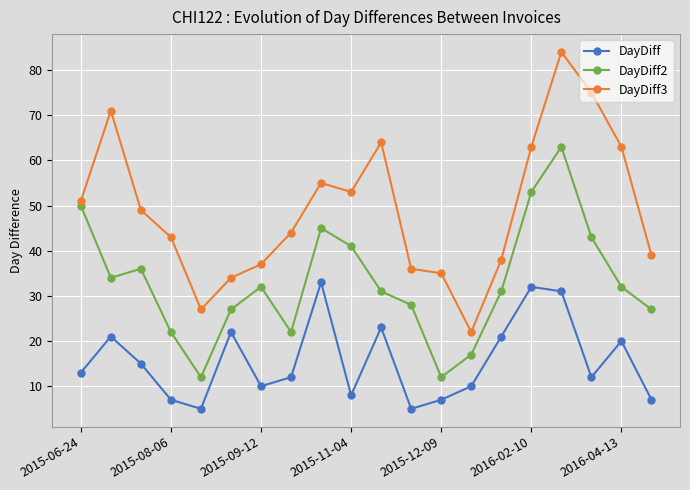

Count the number of categories in the chart.

20